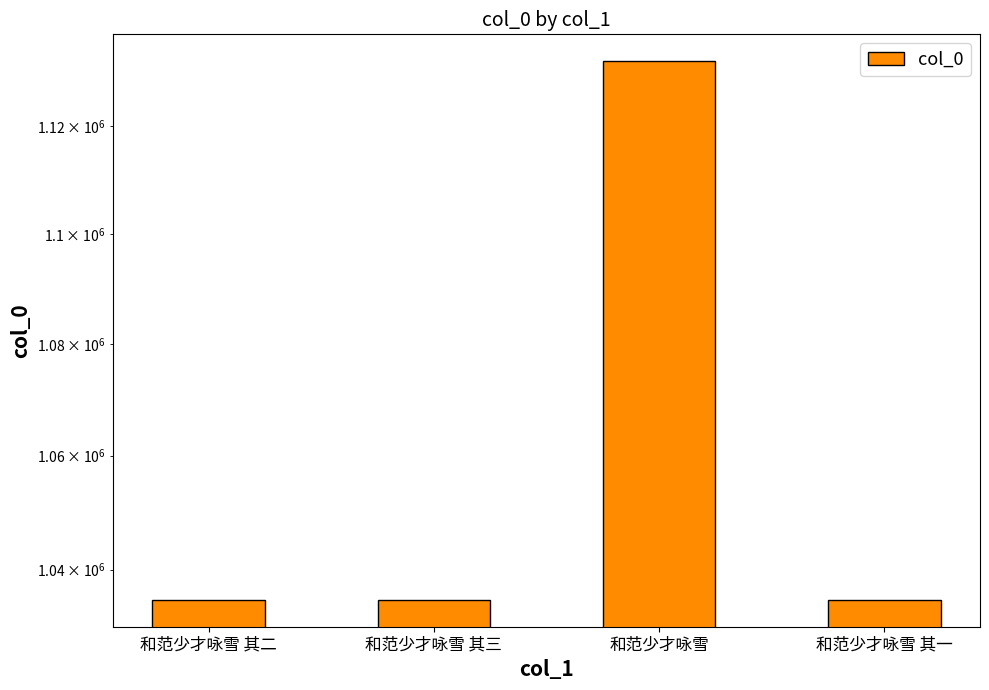

List the labels in order of value, smallest first.

和范少才咏雪 其三, 和范少才咏雪 其二, 和范少才咏雪 其一, 和范少才咏雪